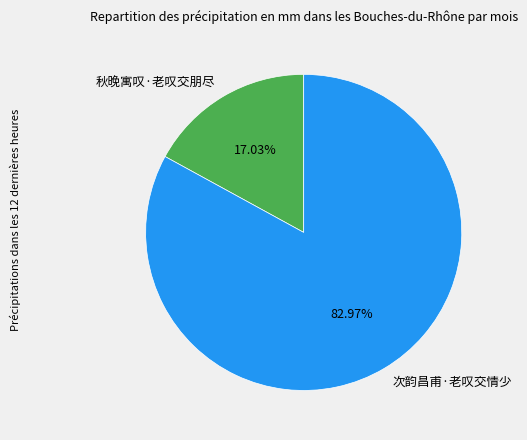

Which has a higher value, 秋晚寓叹·老叹交朋尽 or 次韵昌甫·老叹交情少?

次韵昌甫·老叹交情少